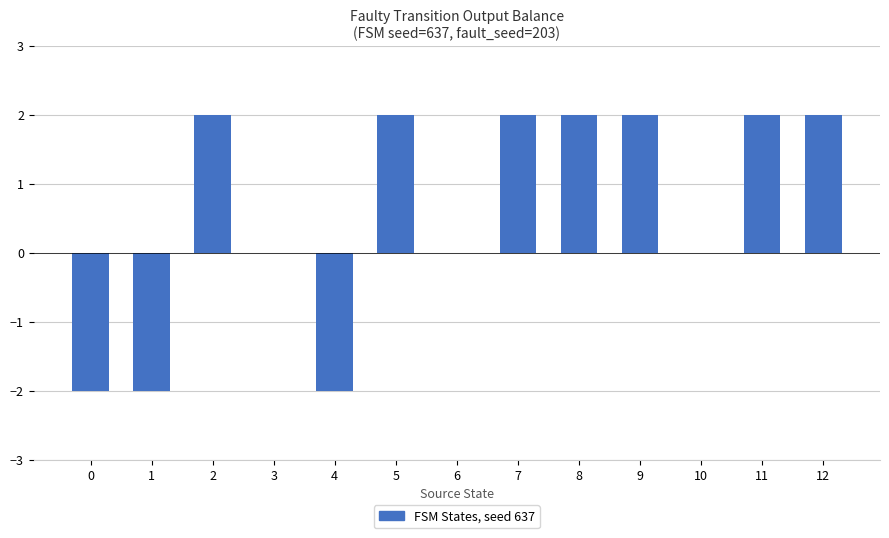

Reading left to right, transcribe all the data shown in this chart.

-2	-2	2	0	-2	2	0	2	2	2	0	2	2